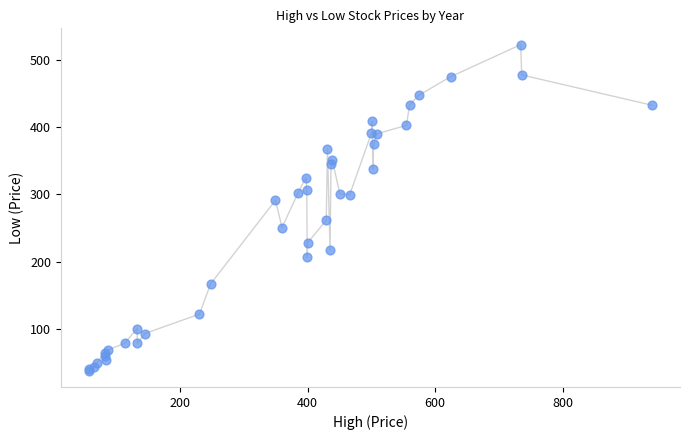

What Y value in the scatter plot is closest to 280?

291.3